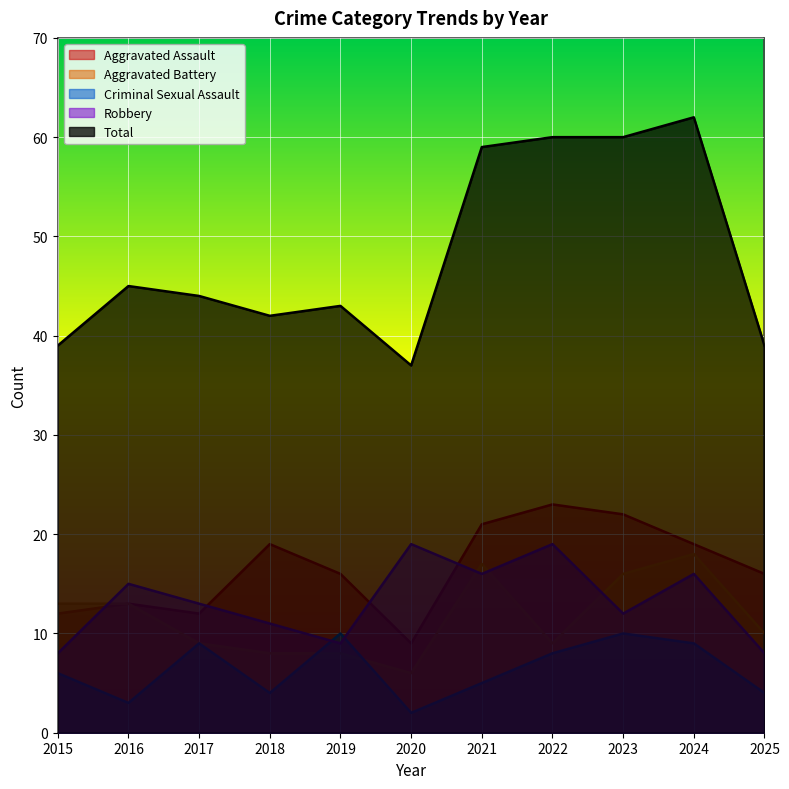

After their last crossing, which series has the higher values: Criminal Sexual Assault or Aggravated Battery?

Aggravated Battery